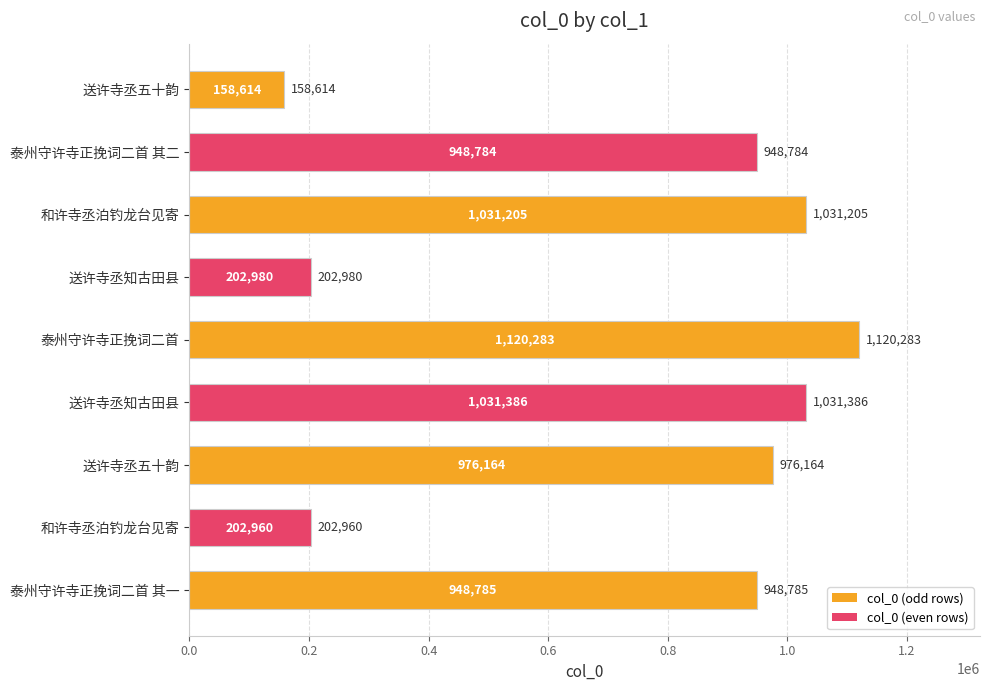

The chart shows a value of 948784 at 泰州守许寺正挽词二首 其二. True or false?

True